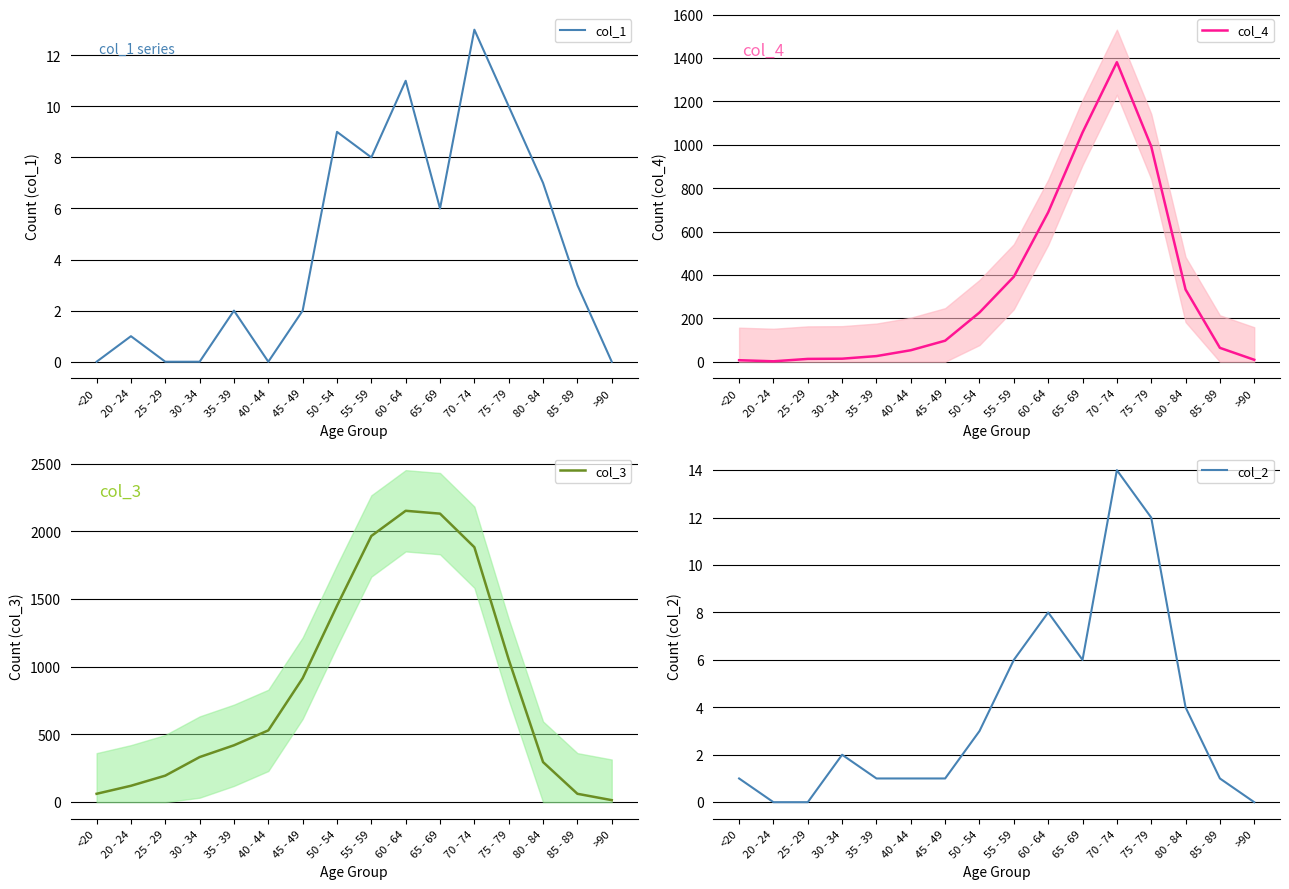

Reading right to left, transcribe all the data shown in this chart.

col_1: >90=0	85 - 89=3	80 - 84=7	75 - 79=10	70 - 74=13	65 - 69=6	60 - 64=11	55 - 59=8	50 - 54=9	45 - 49=2	40 - 44=0	35 - 39=2	30 - 34=0	25 - 29=0	20 - 24=1	<20=0
col_4: >90=9	85 - 89=64	80 - 84=333	75 - 79=993	70 - 74=1381	65 - 69=1057	60 - 64=689	55 - 59=392	50 - 54=227	45 - 49=97	40 - 44=53	35 - 39=26	30 - 34=14	25 - 29=13	20 - 24=2	<20=7
col_3: >90=15	85 - 89=62	80 - 84=296	75 - 79=1053	70 - 74=1882	65 - 69=2130	60 - 64=2151	55 - 59=1965	50 - 54=1450	45 - 49=915	40 - 44=530	35 - 39=420	30 - 34=333	25 - 29=196	20 - 24=121	<20=62
col_2: >90=0	85 - 89=1	80 - 84=4	75 - 79=12	70 - 74=14	65 - 69=6	60 - 64=8	55 - 59=6	50 - 54=3	45 - 49=1	40 - 44=1	35 - 39=1	30 - 34=2	25 - 29=0	20 - 24=0	<20=1